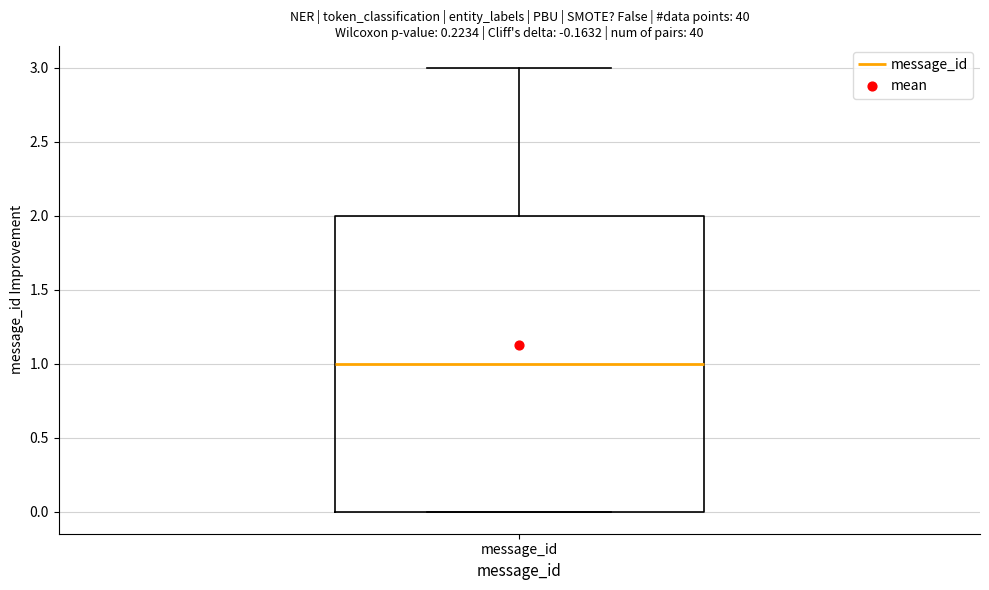

Where does the median line of the box for message_id sit on the y-axis? The values are not printed on the chart, so give them approximately, as read against the axis.

1